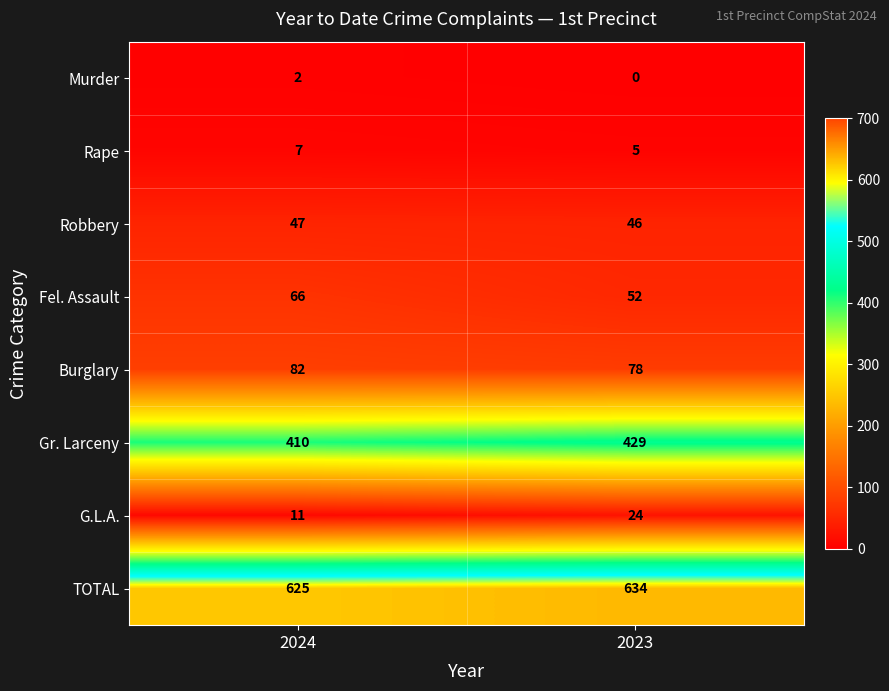

The value of Fel. Assault at 2023 is 52. True or false?

True